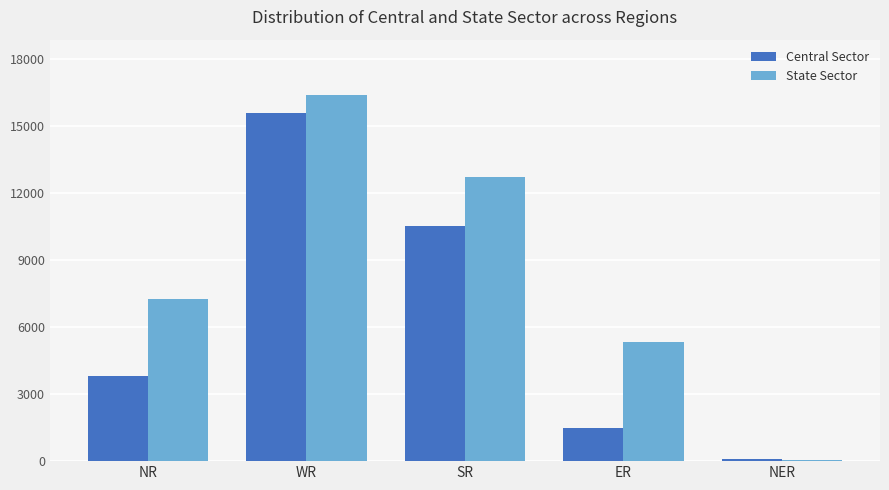

Reading left to right, transcribe all the data shown in this chart.

Central Sector: NR=3800	WR=15582	SR=10512	ER=1470	NER=91
State Sector: NR=7240	WR=16394	SR=12703	ER=5335	NER=50